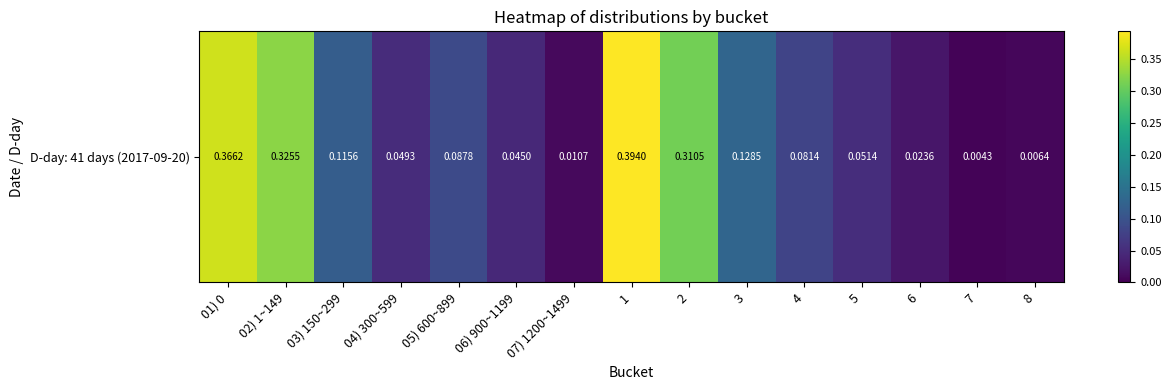

Between 05) 600~899 and 5, which is larger?

05) 600~899